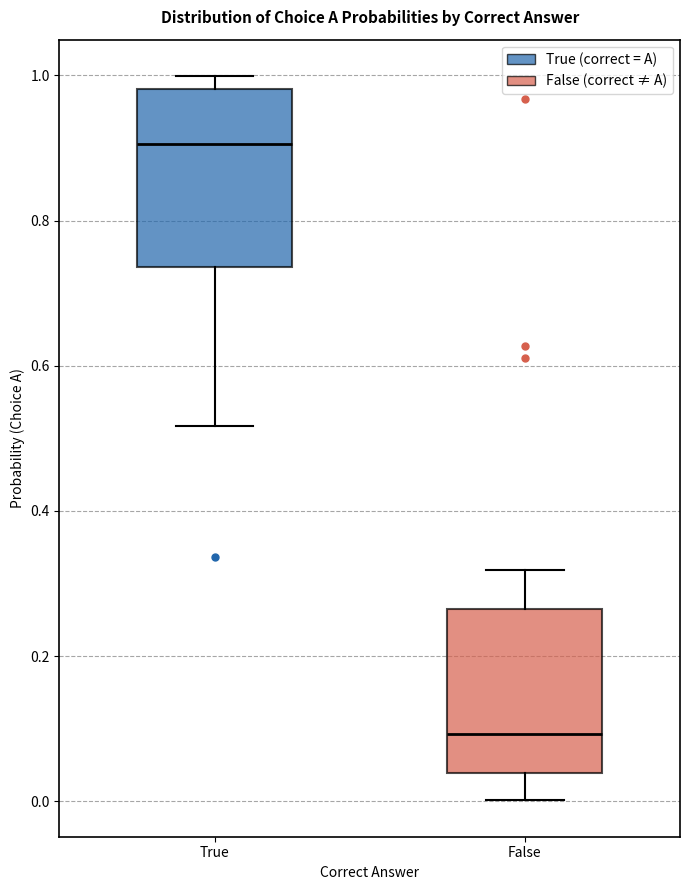

Reading left to right, transcribe this box plot: for each box, give where its median line is, the range the box spans, and where its two whiskers end, as read against the y-axis. The values are not printed on the chart, so give them approximately, as read against the axis.

True: median 0.90, box 0.74 to 0.98, whiskers 0.52 to 1.00
False: median 0.10, box 0.04 to 0.26, whiskers 0.00 to 0.32